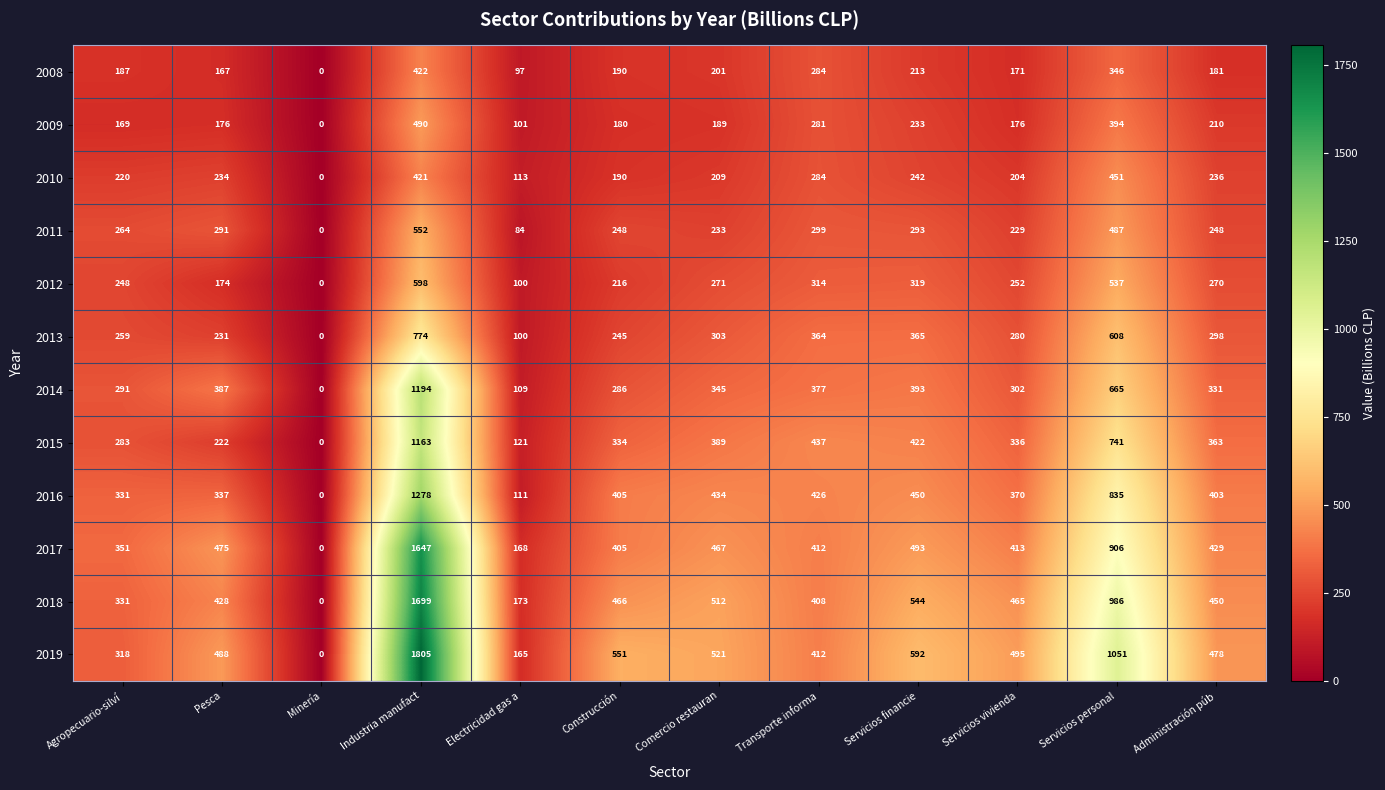

What is the difference between the 2018 values at Electricidad gas a and Comercio restauran?

339